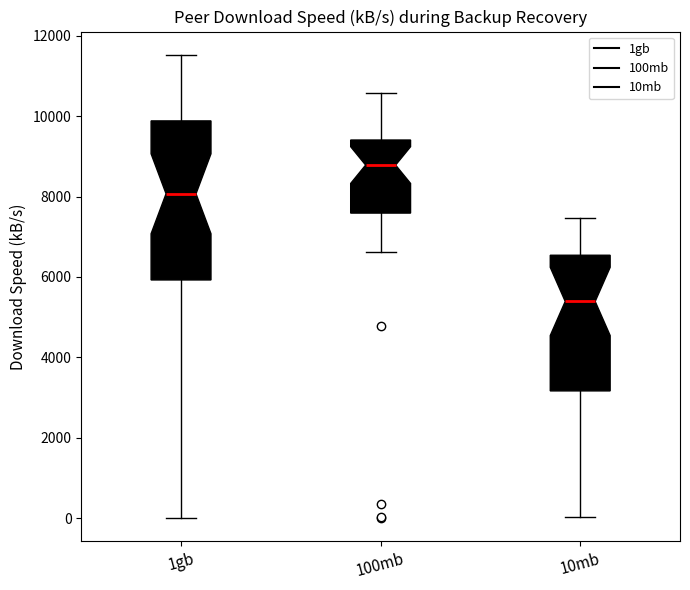

Where is the upper edge of the box for 100mb on the y-axis? The values are not printed on the chart, so give them approximately, as read against the axis.

9400